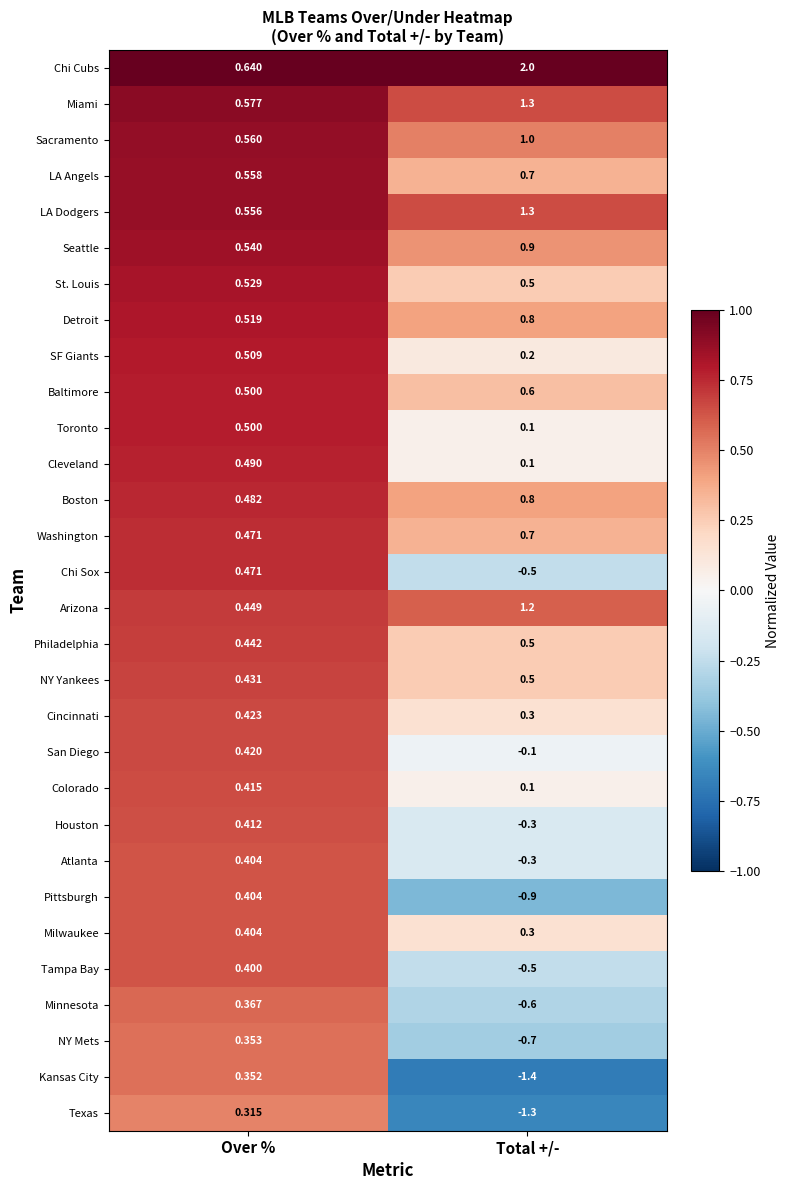

Between Over % and Total +/-, which series saw the biggest shift?

Kansas City